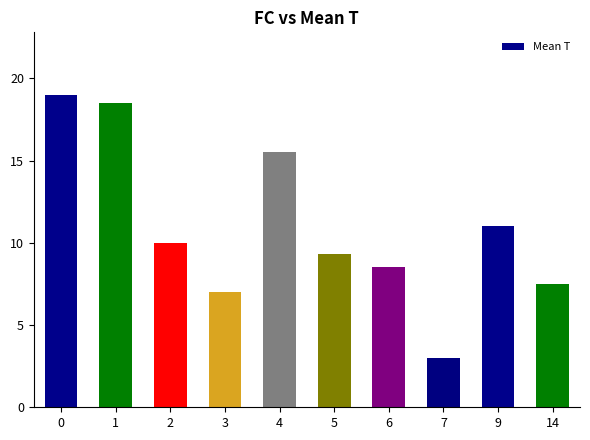

What is the sum of the values at 3 and 0?

26.0